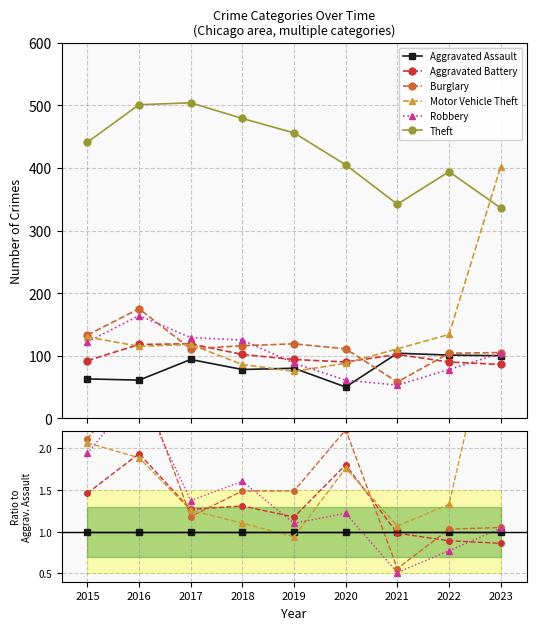

True or false: Motor Vehicle Theft and Burglary cross at least once.

True